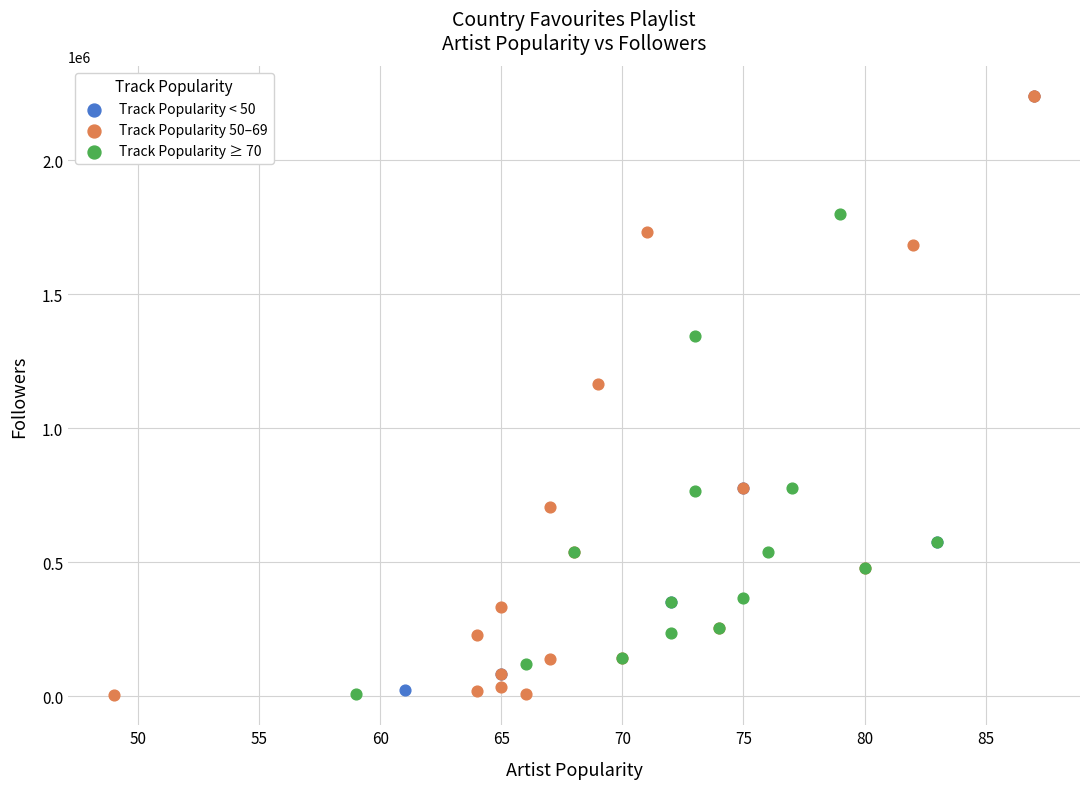

Which series has the widest spread of Y values?

Track Popularity 50–69